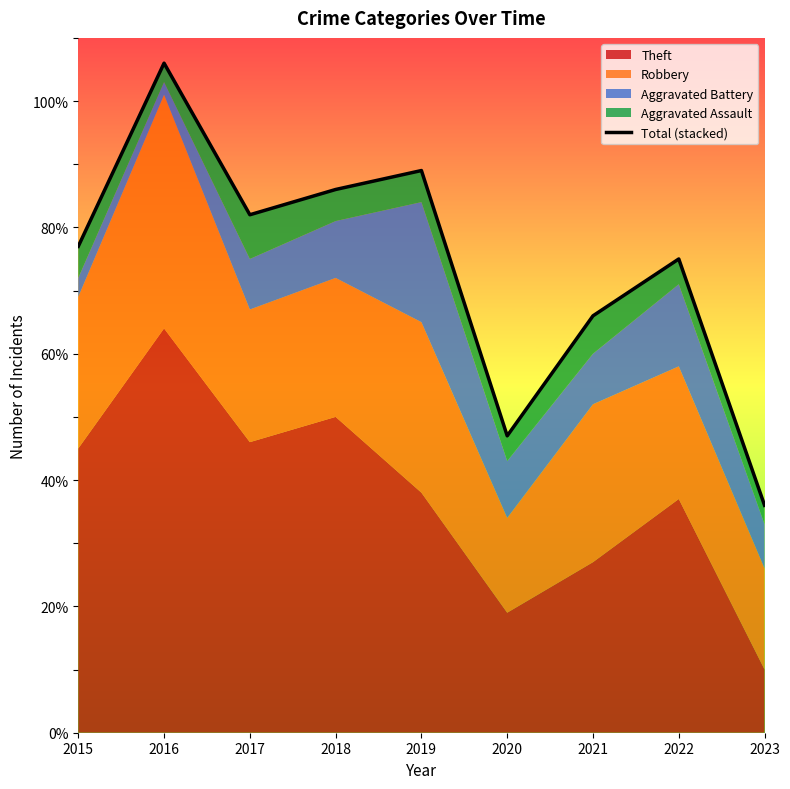

Where does the data first go above 77?

2016